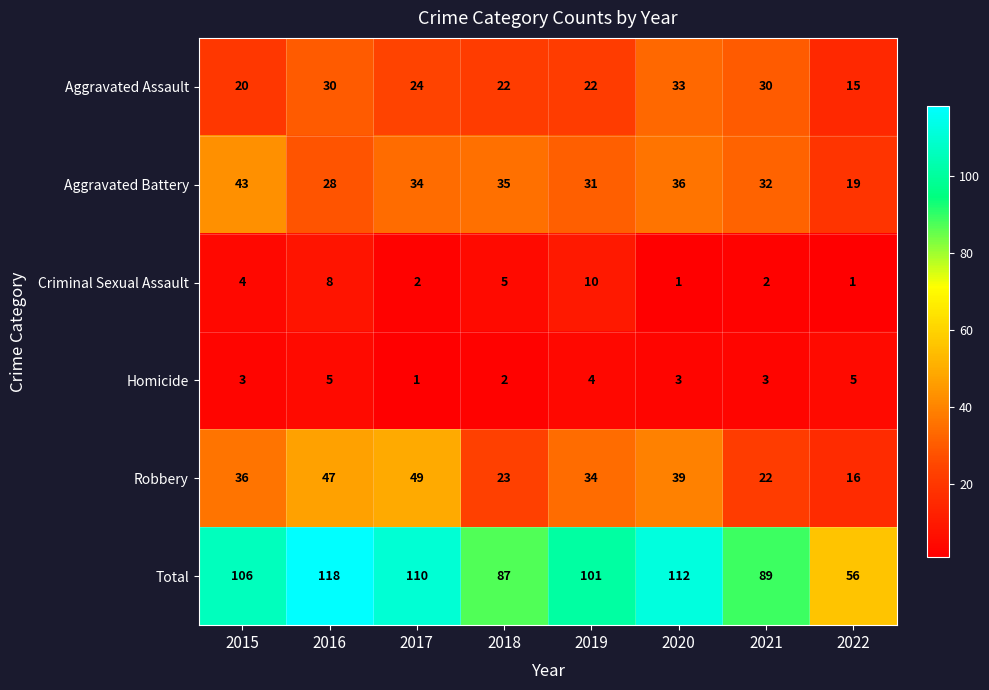

What is the total value across all series at 2016?

236